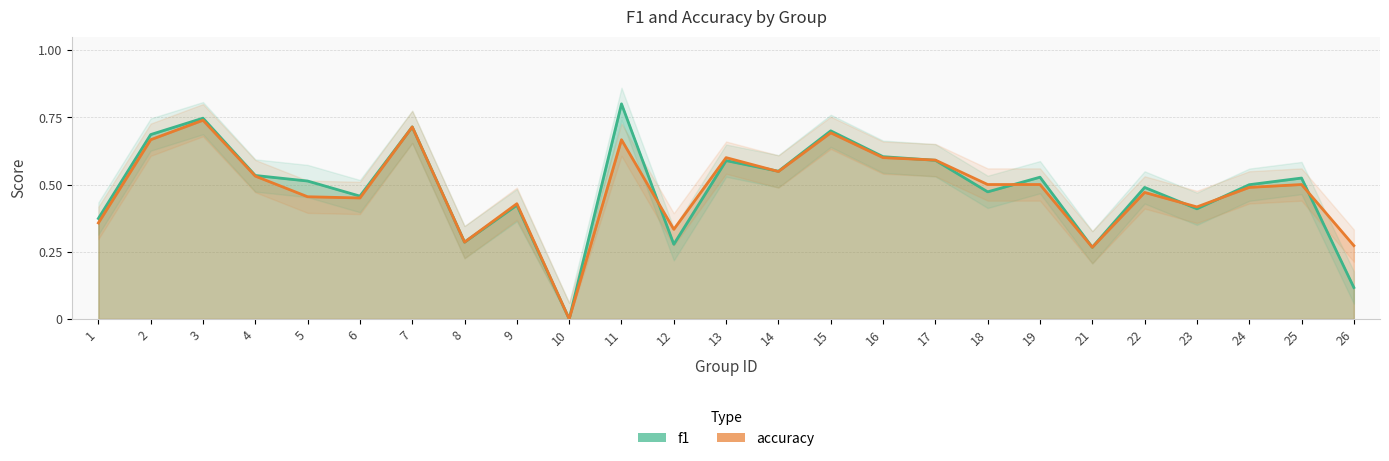

What is the value of the f1 point at the 14th from the left?

0.5